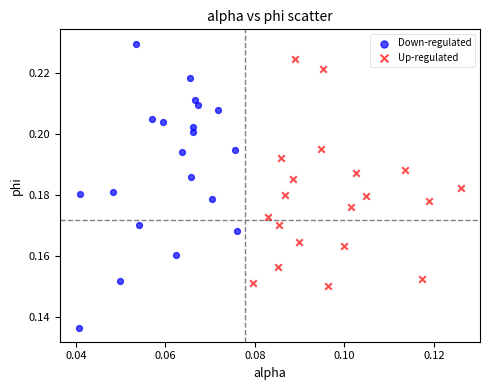

Which series reaches the maximum Y coordinate?

Down-regulated